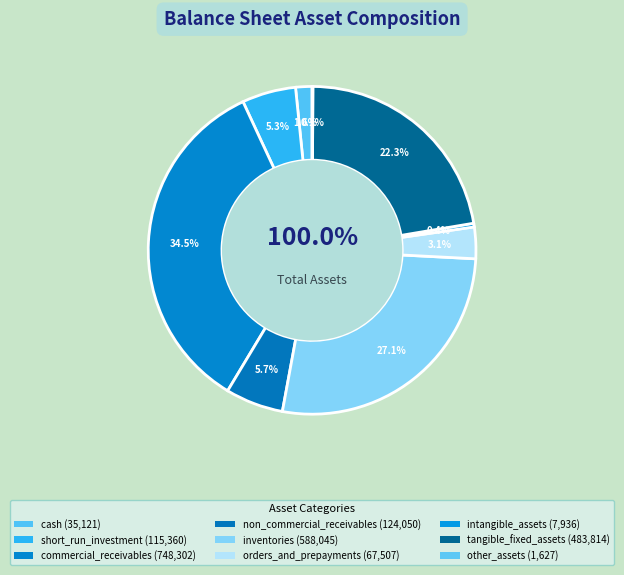

What is the largest slice in the pie chart?

commercial_receivables